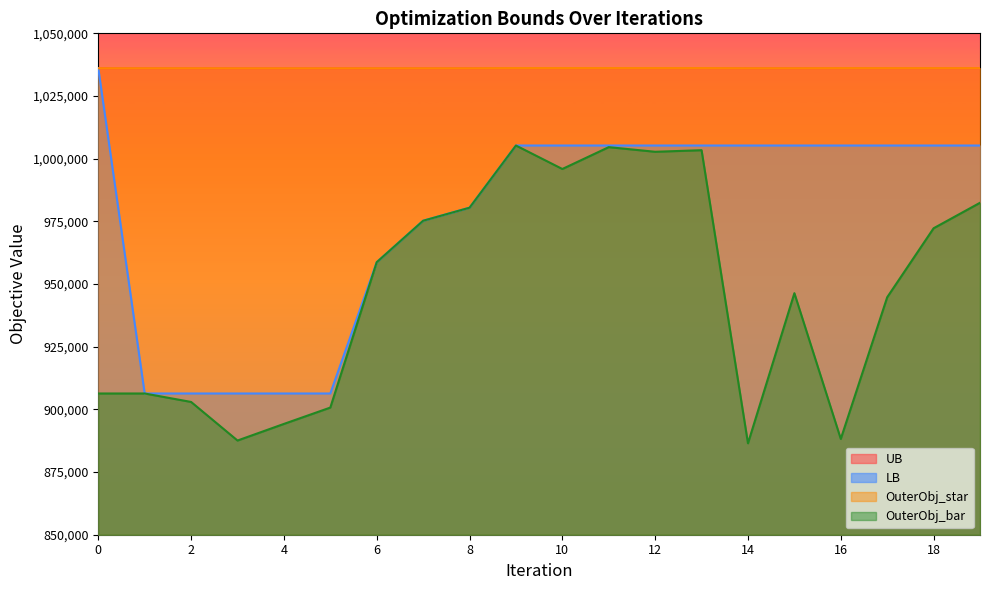

Between 1 and 3, which series saw the biggest shift?

OuterObj_bar